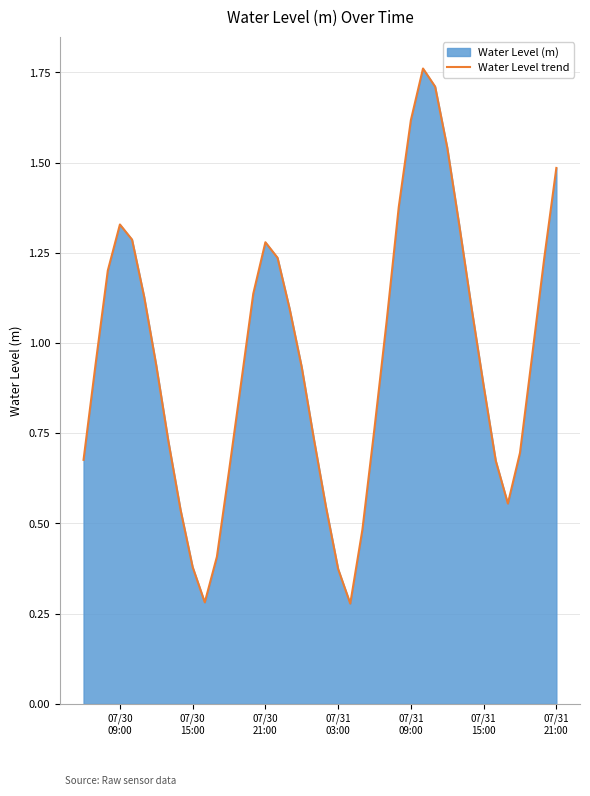

What is the value of the 18th point from the left?

1.1